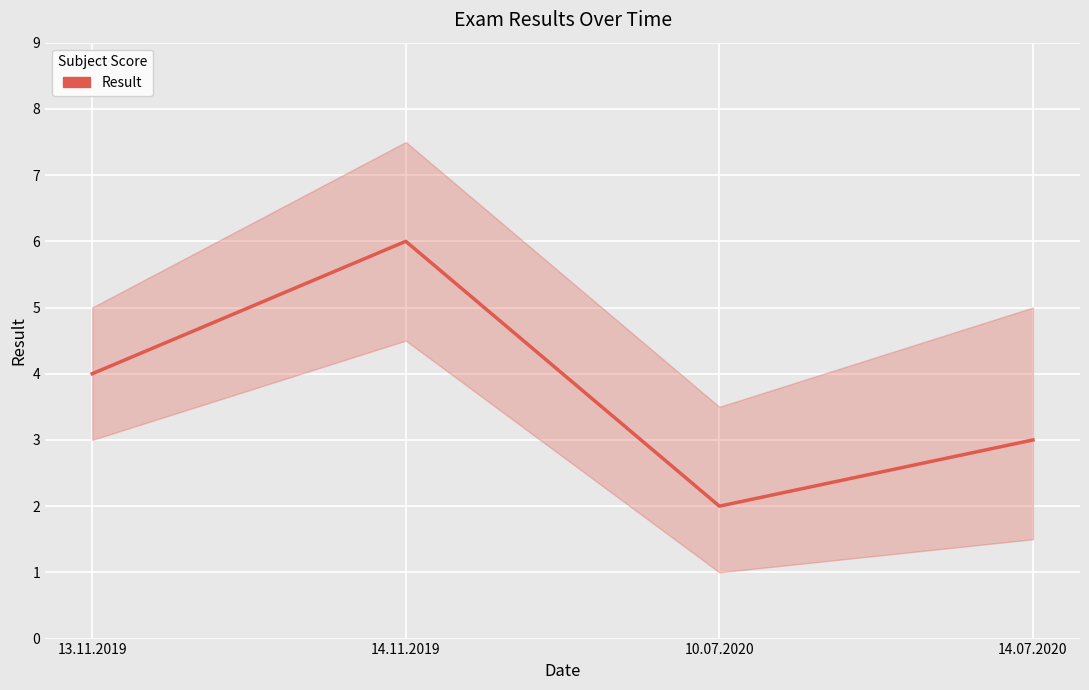

What position from the left is 14.11.2019?

2